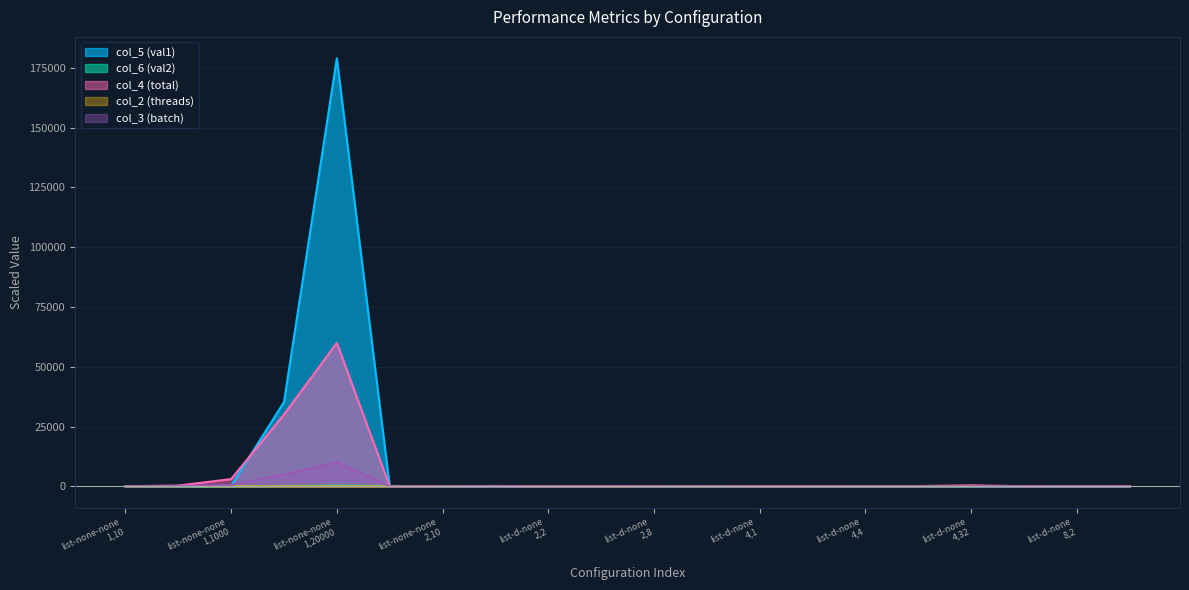

Which series has the largest total across all categories?

col_5 (val1)